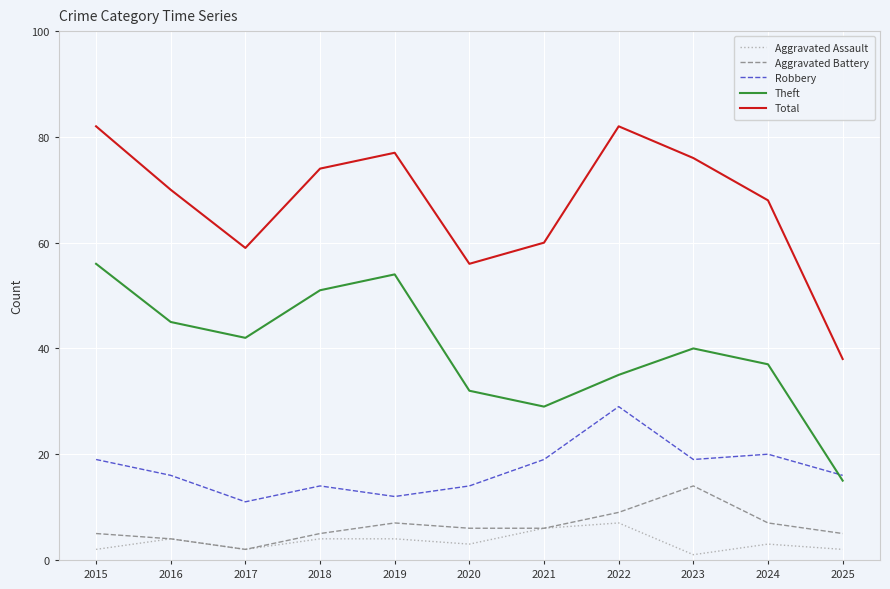

What is the difference between the Robbery values at 2017 and 2021?

8